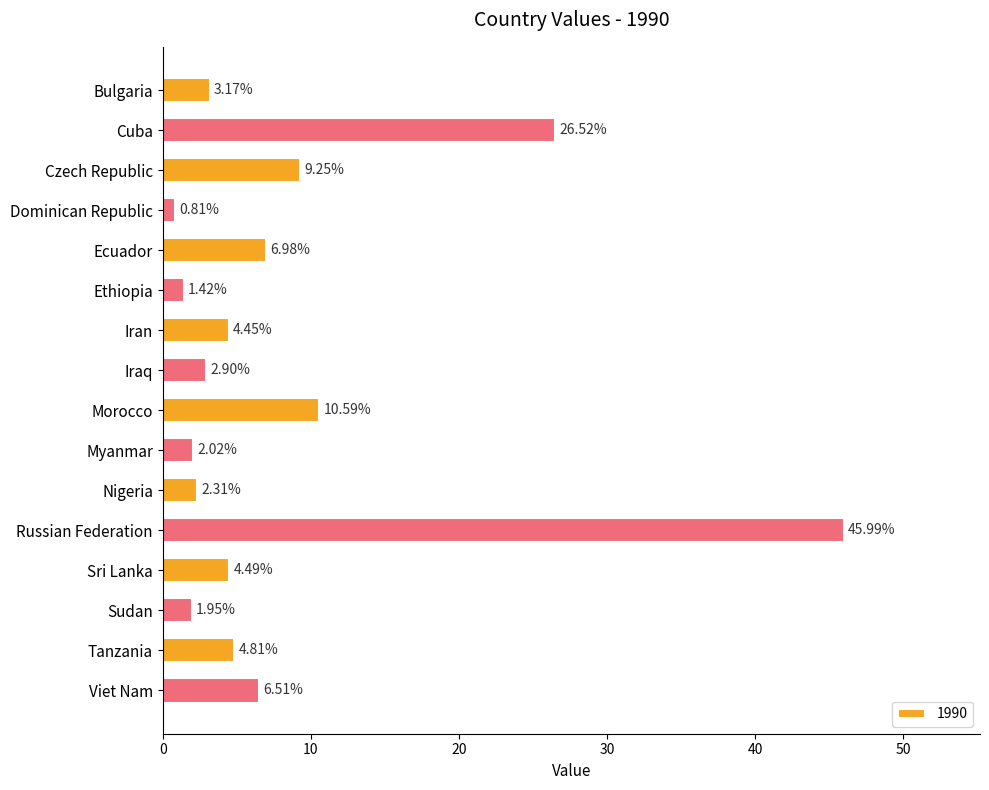

Which category has the lowest value across all series?

Dominican Republic